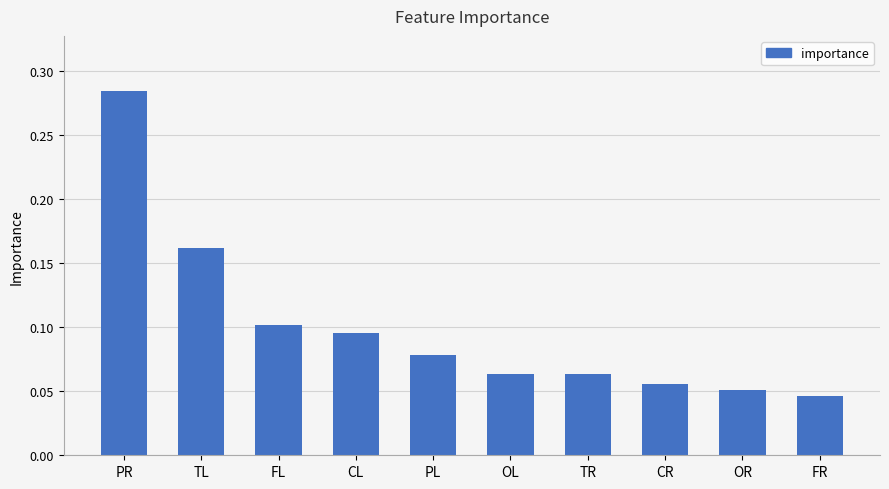

Between PL and CR, which is larger?

PL